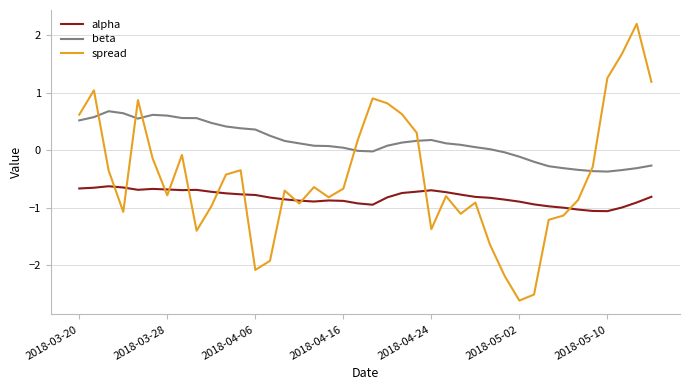

Rank the series by their maximum value, from highest to lowest.

spread, beta, alpha